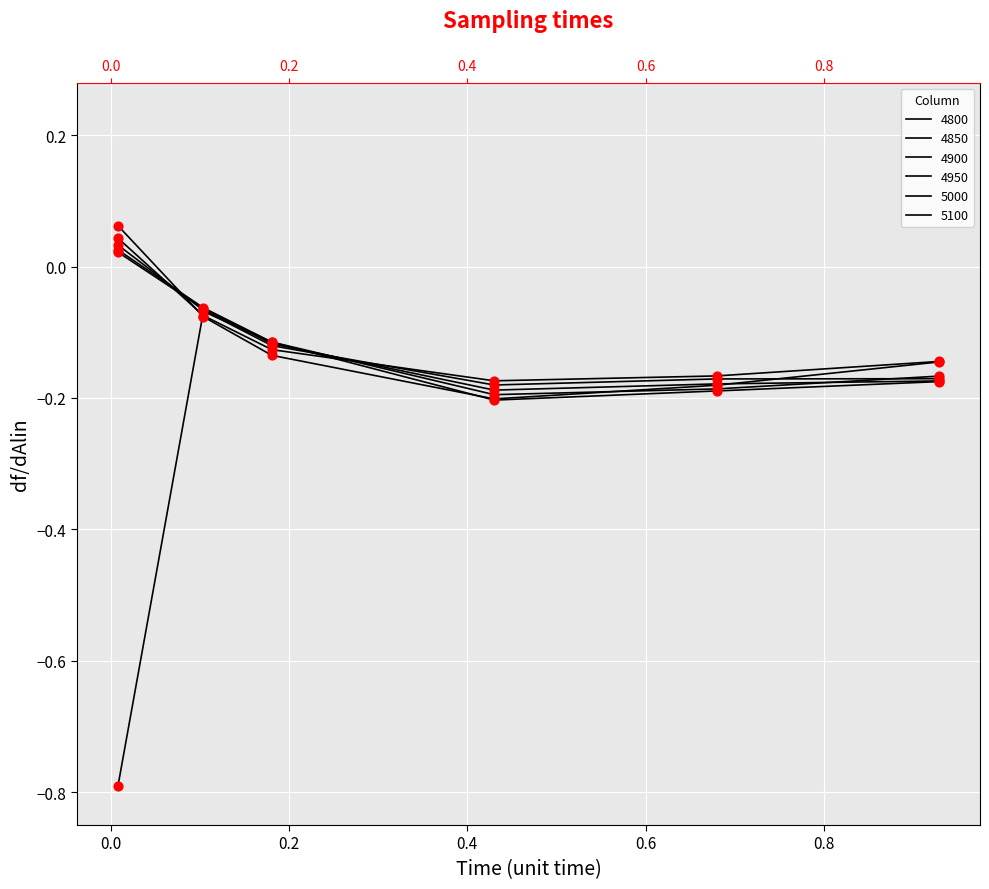

Which series has the widest spread of Y values?

5100